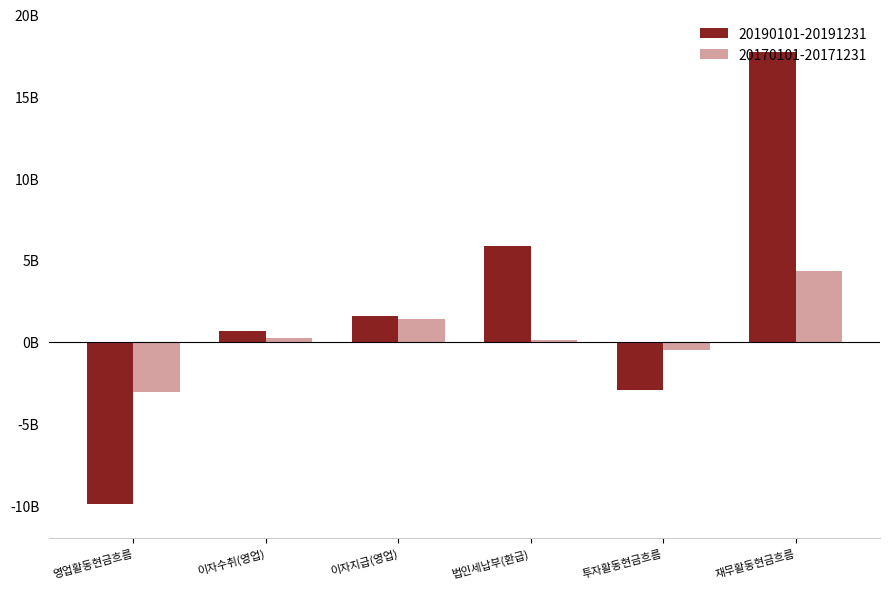

Which series has the widest spread of values?

20190101-20191231